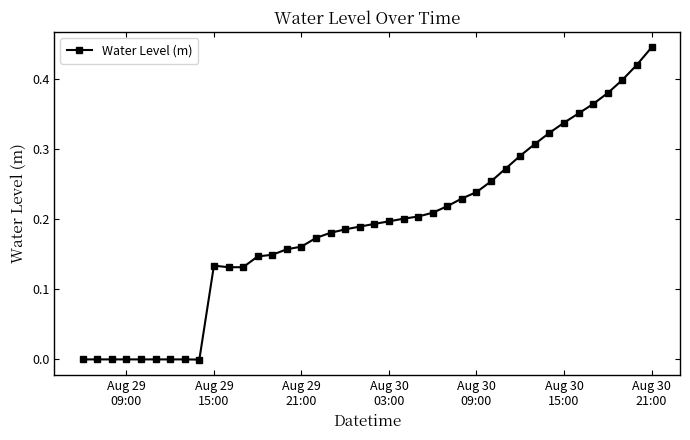

What is the sum of all values?

7.6